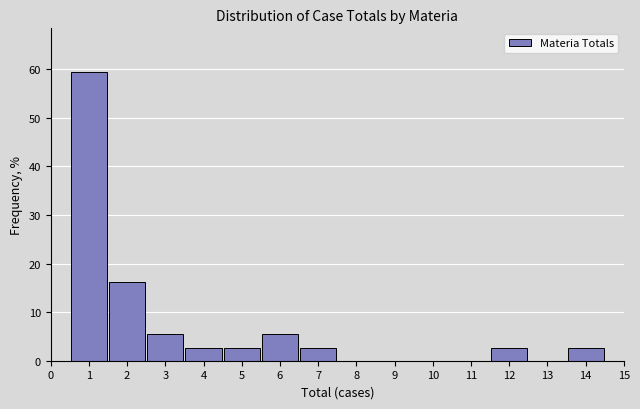

Over which range of the x-axis is the bar tallest?

0.5 to 1.5